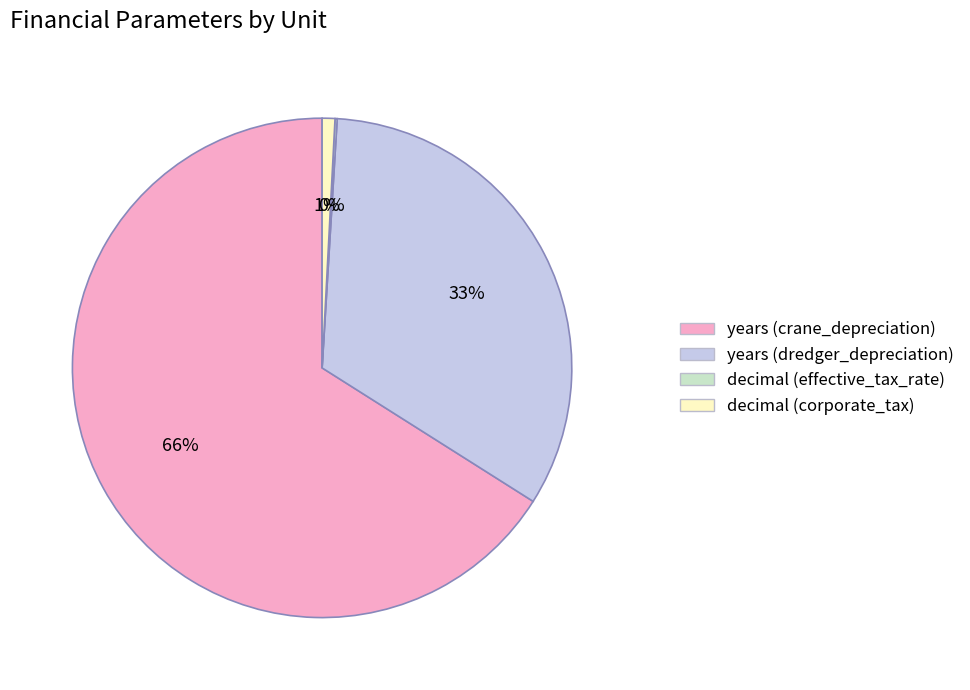

To the nearest percent, what percentage of the pie is decimal (corporate_tax)?

1%